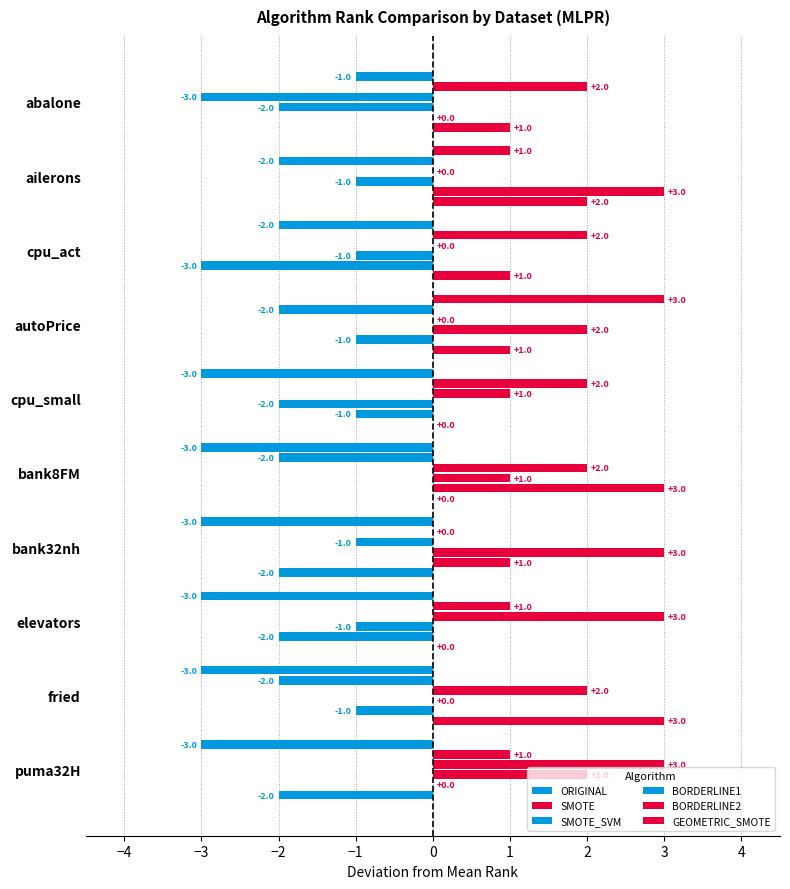

What is the label of the 4th bar from the left?

autoPrice